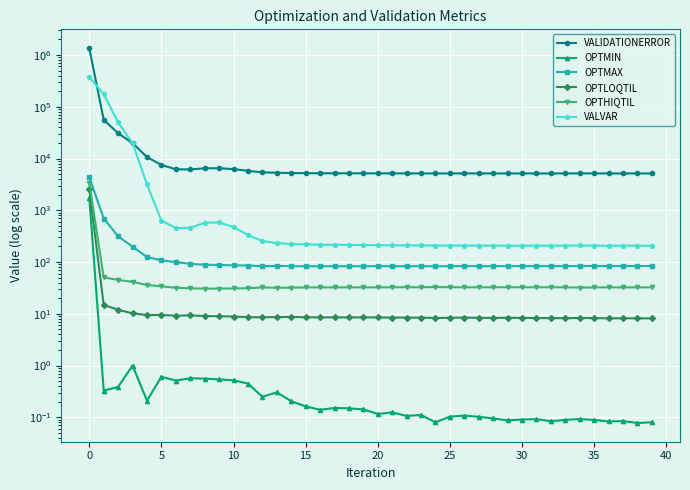

What is the difference between the maximum and second lowest values in the OPTHIQTIL series?

3363.8